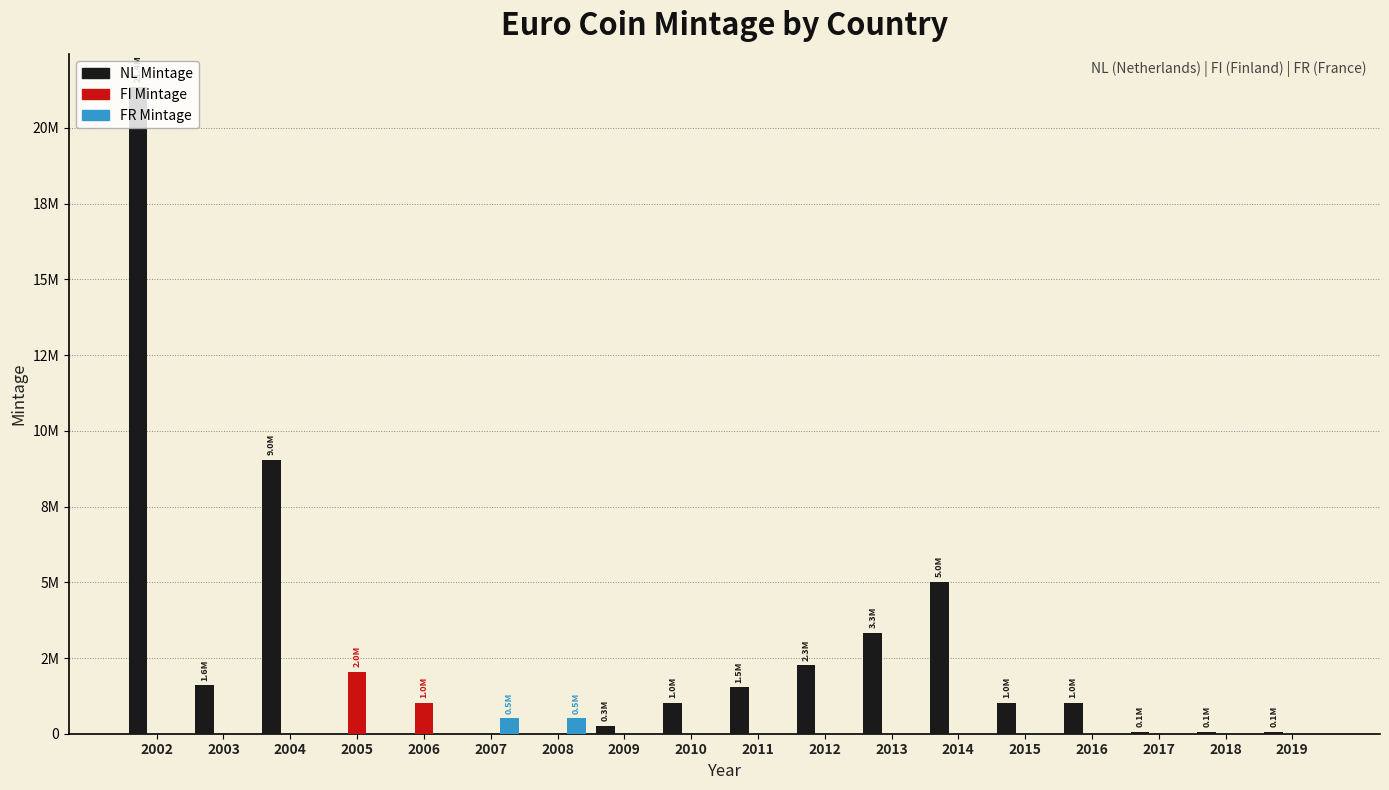

What is the average value of the NL Mintage series?

2648224